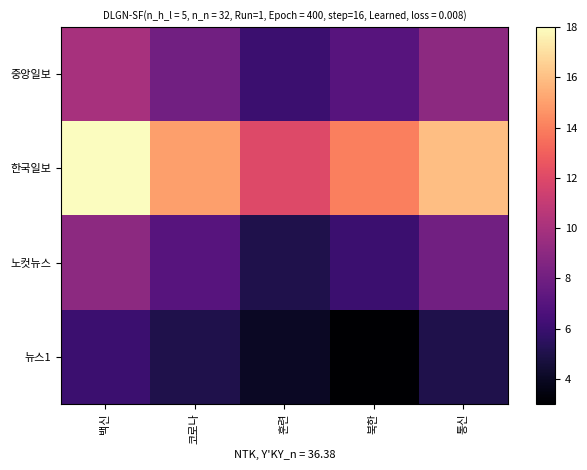

Reading left to right, list all the values displayed in this chart.

중앙일보: 백신=10	코로나=8	훈련=6	북한=7	통신=9
한국일보: 백신=18	코로나=15	훈련=12	북한=14	통신=16
노컷뉴스: 백신=9	코로나=7	훈련=5	북한=6	통신=8
뉴스1: 백신=6	코로나=5	훈련=4	북한=3	통신=5